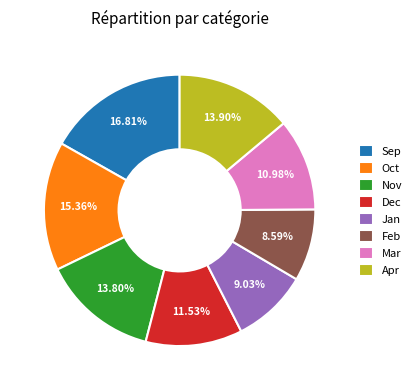

Do Feb and Apr together represent more than half of the pie?

No